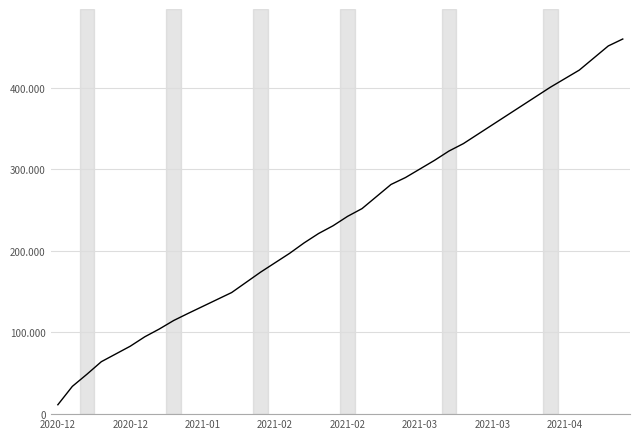

Is this an area chart (filled region under the line)?

No